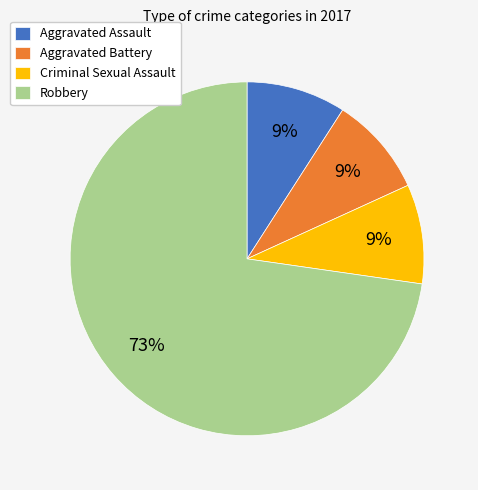

What percentage is the Aggravated Battery slice, to the nearest percent?

9%